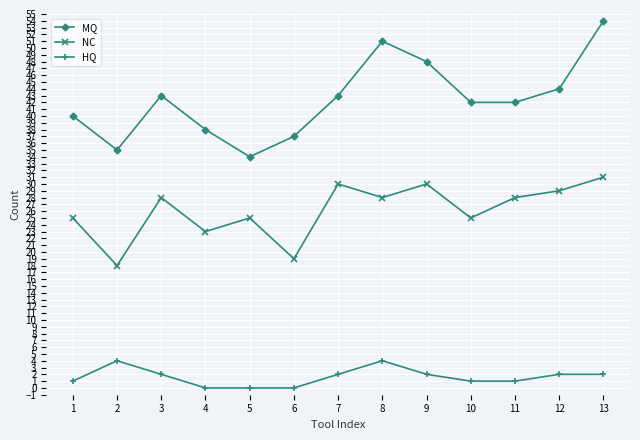

What is the maximum value shown in the chart?

54